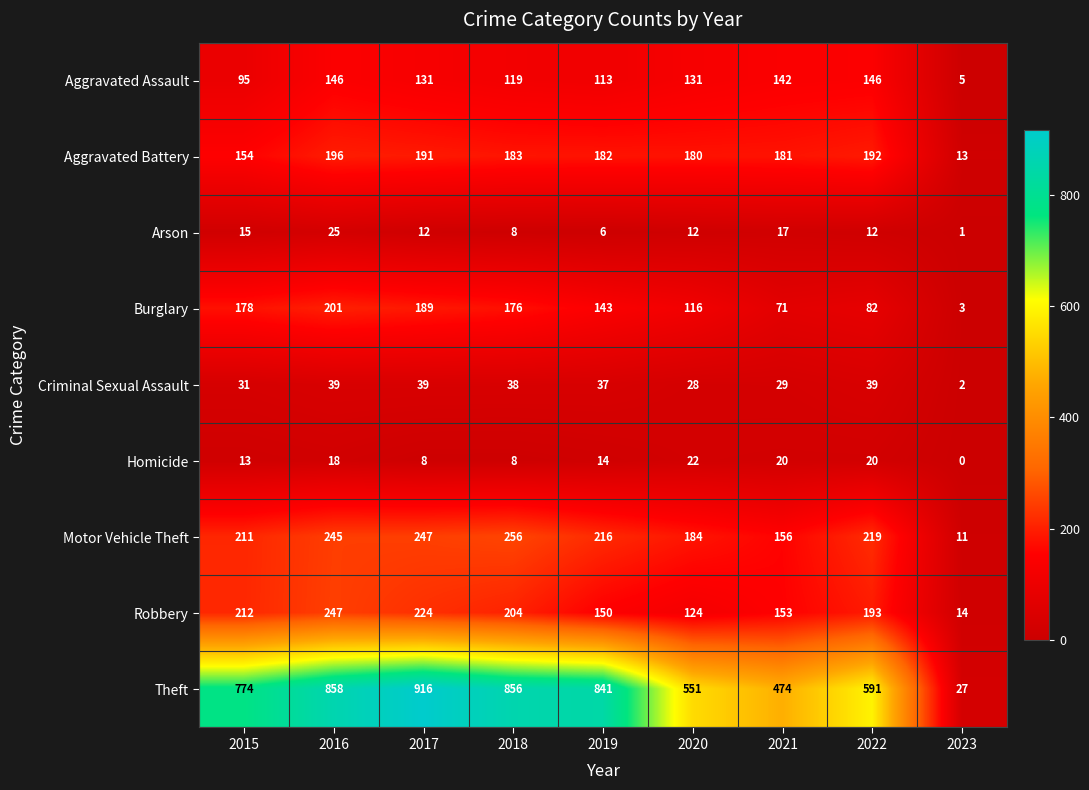

Which label corresponds to the largest value in the chart?

2017